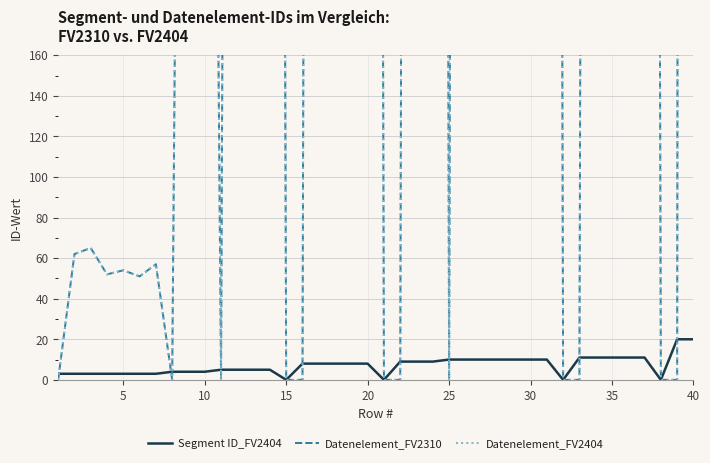

At which category does Datenelement_FV2404 reach its first local valley?

15